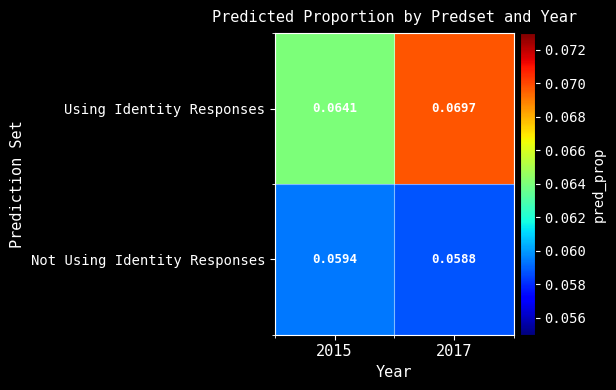

At which category is the sum across all series the highest?

2017